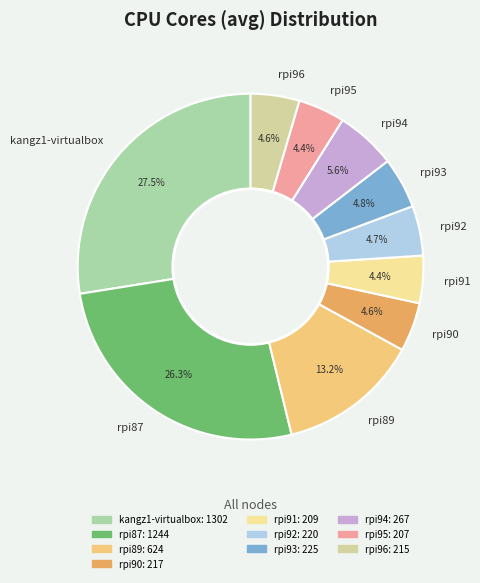

Is the sum of rpi92 and rpi87 greater than half?

No